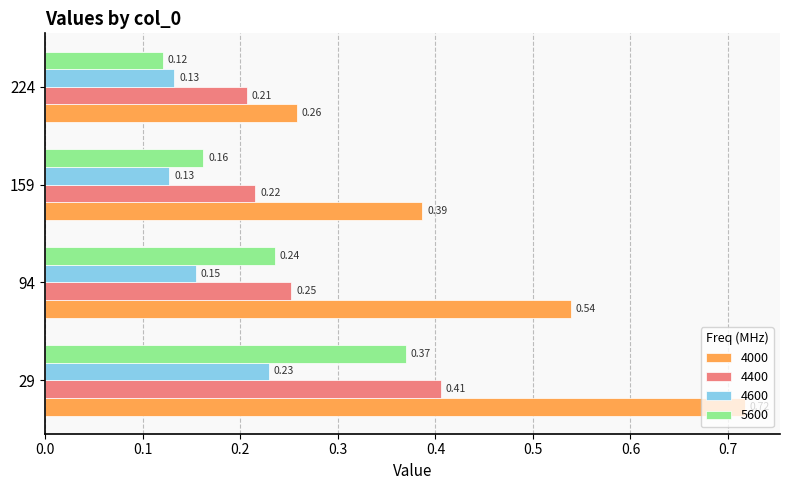

Which series has the largest total across all categories?

4000